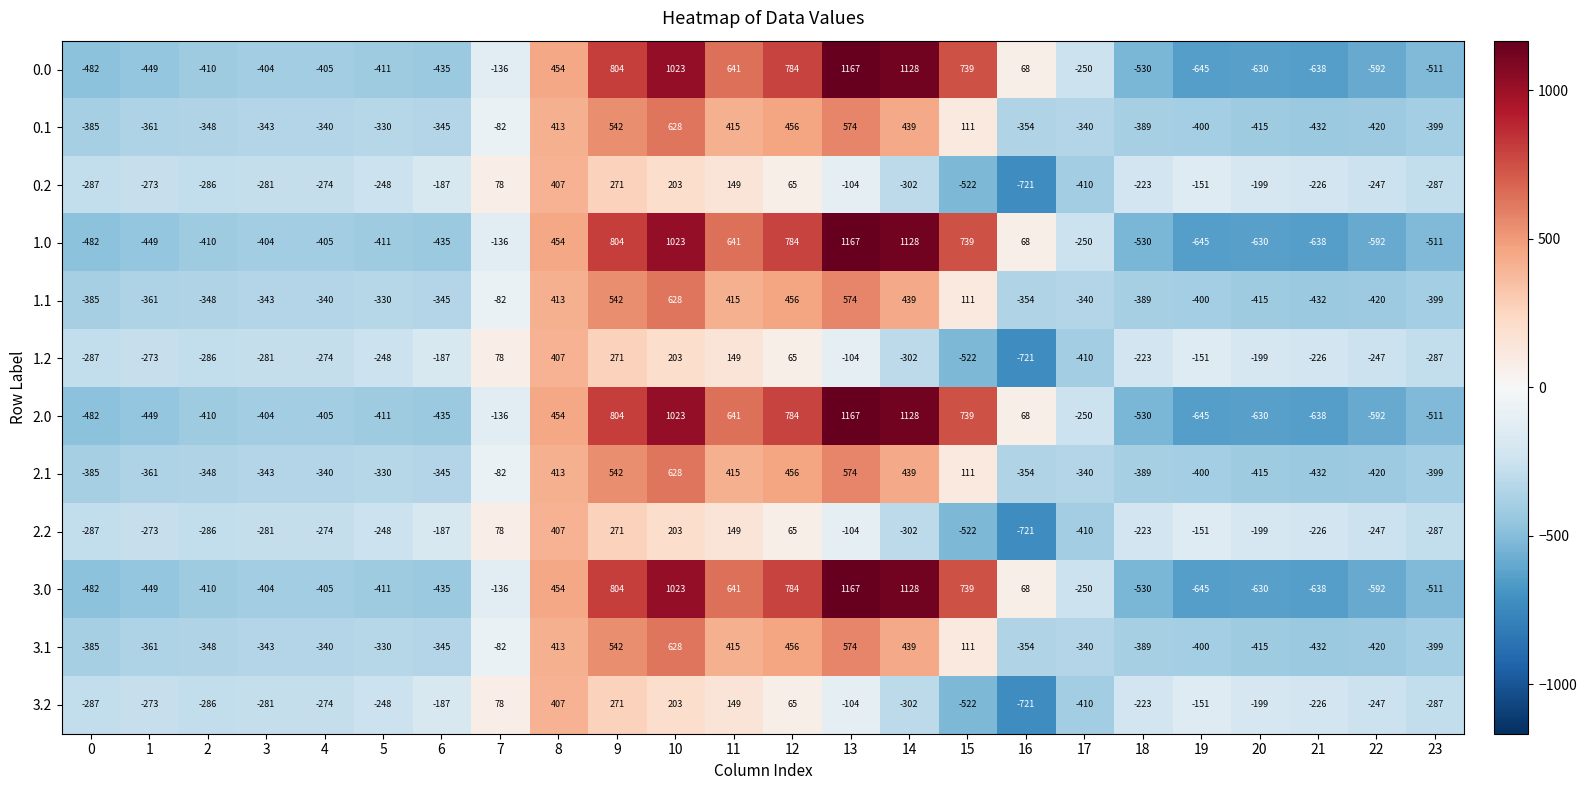

What is the approximate value of 1.0 at 20, to the nearest 10?

-630